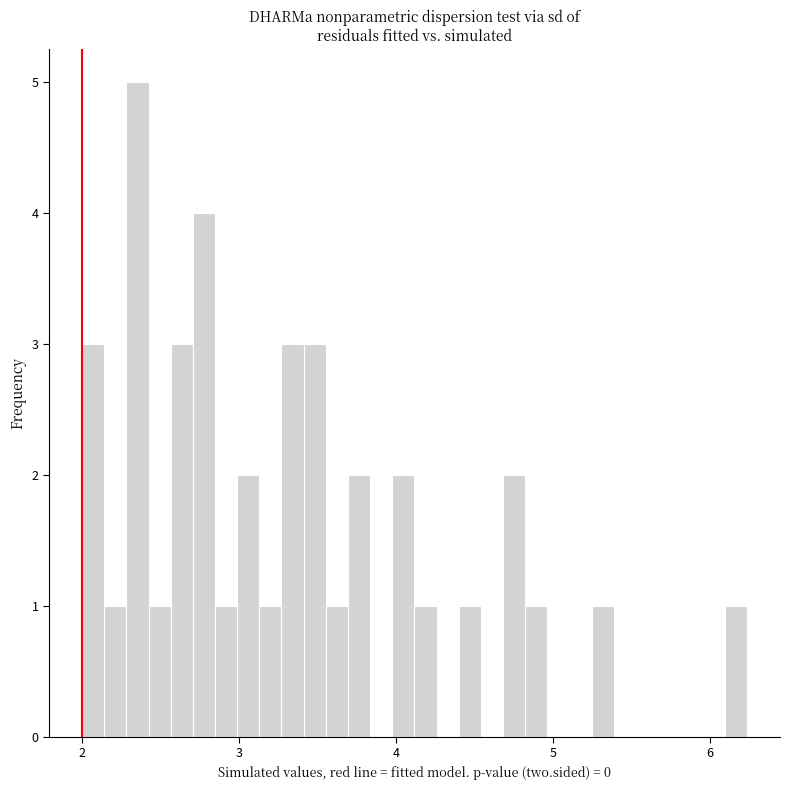

Read against the x-axis, roughly where is the centre of the tallest bar?

2.4